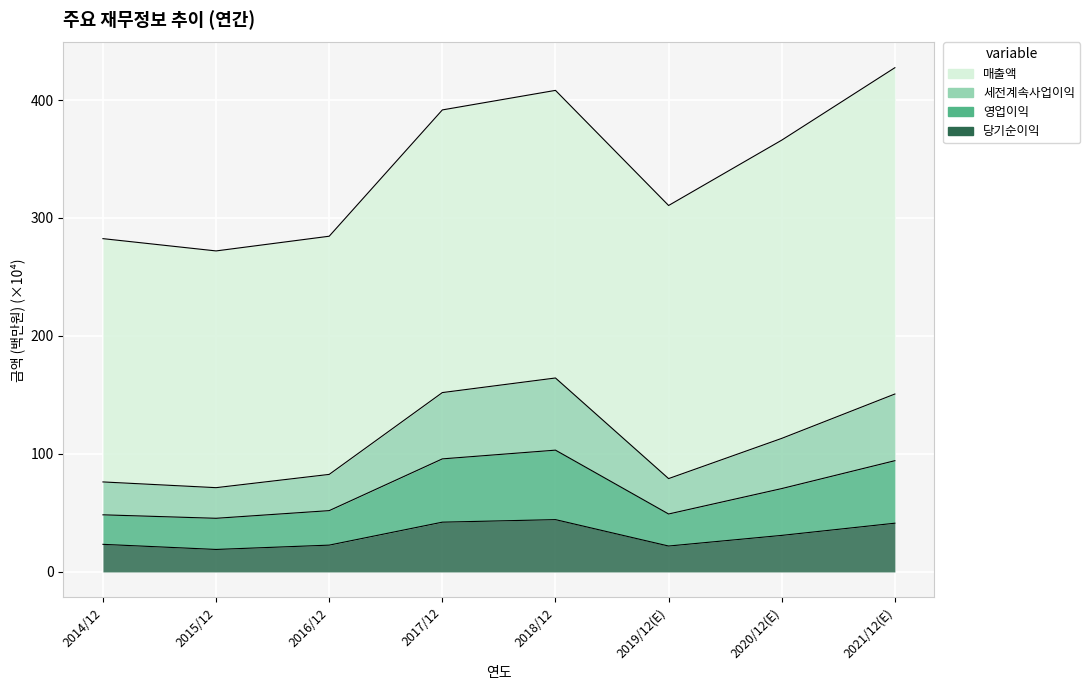

What is the difference between the second highest and minimum values in the 세전계속사업이익 series?

80.6